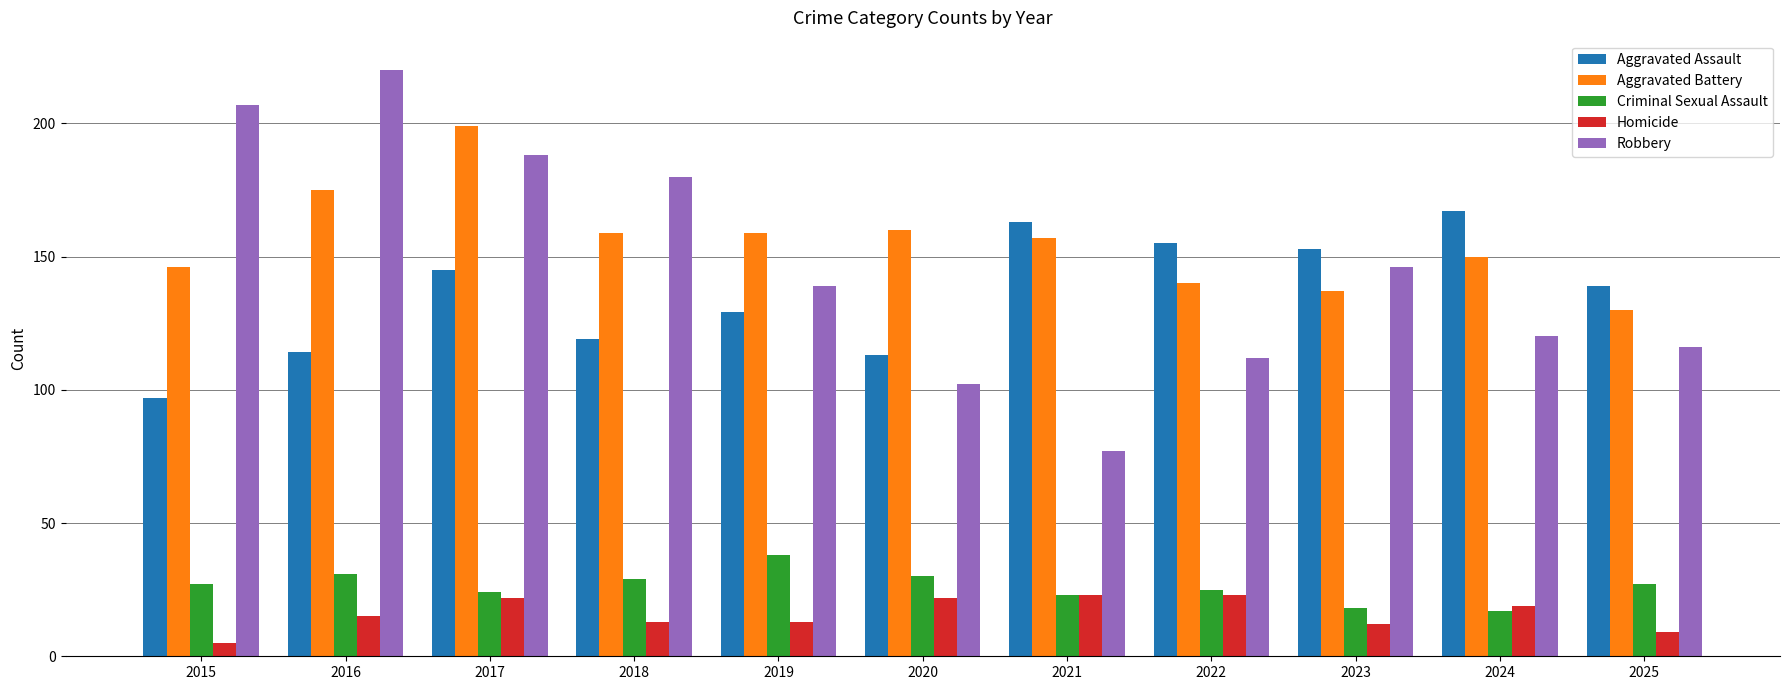

List the series in order of their peak value, highest first.

Robbery, Aggravated Battery, Aggravated Assault, Criminal Sexual Assault, Homicide